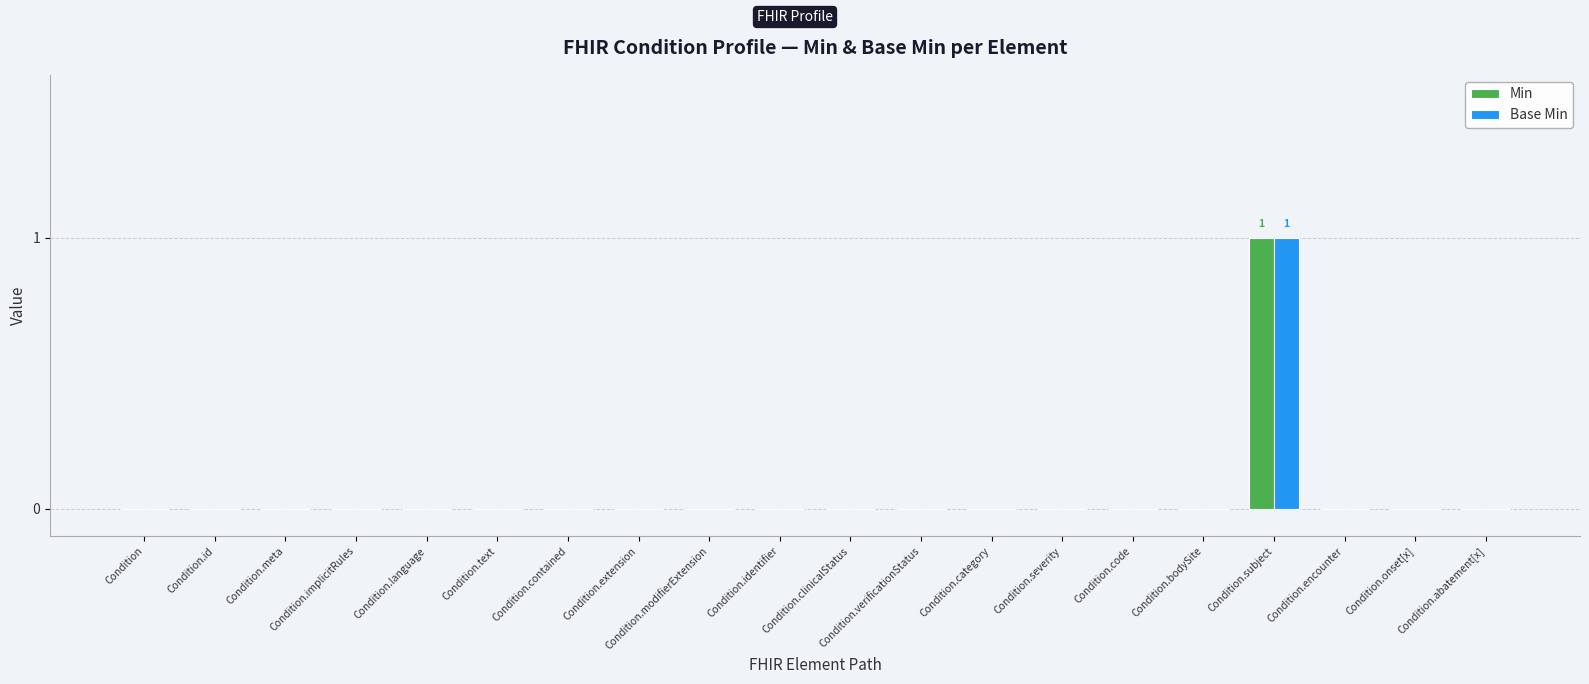

Which category has the highest value across all series?

Condition.subject